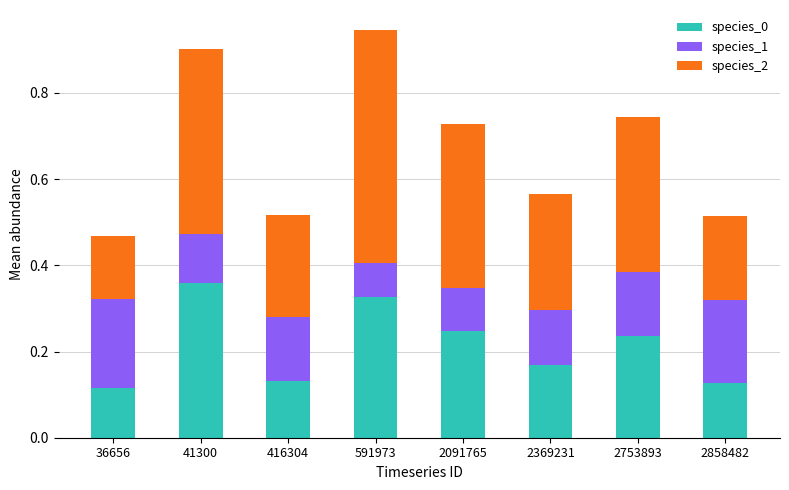

What is the sum of all species_0 values?

1.7